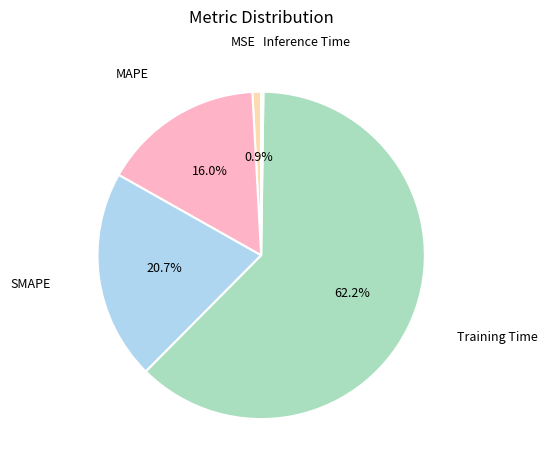

What percentage is NOT represented by Training Time?

37.8%